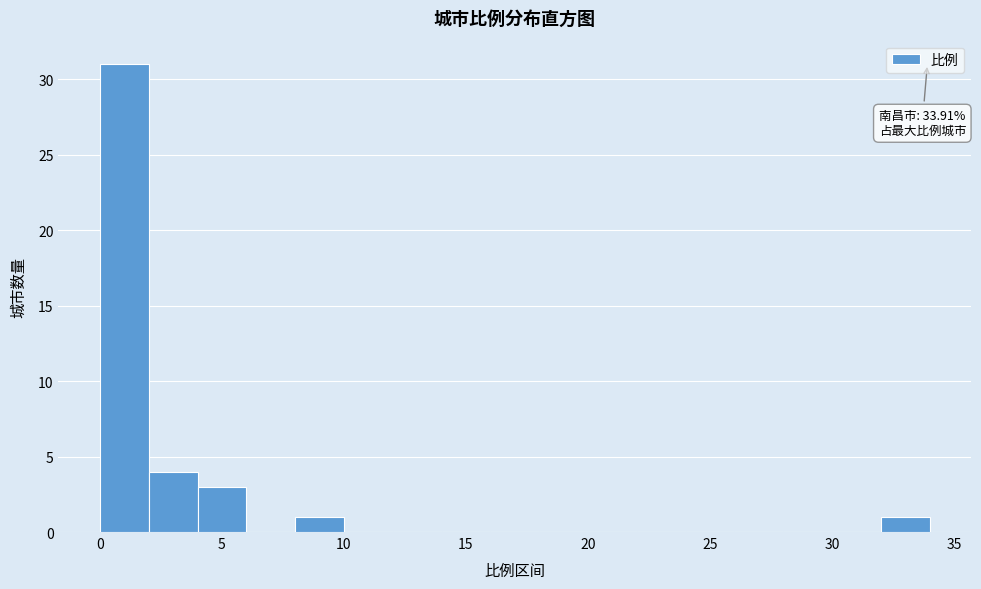

Which range on the x-axis has the tallest bar?

0 to 2